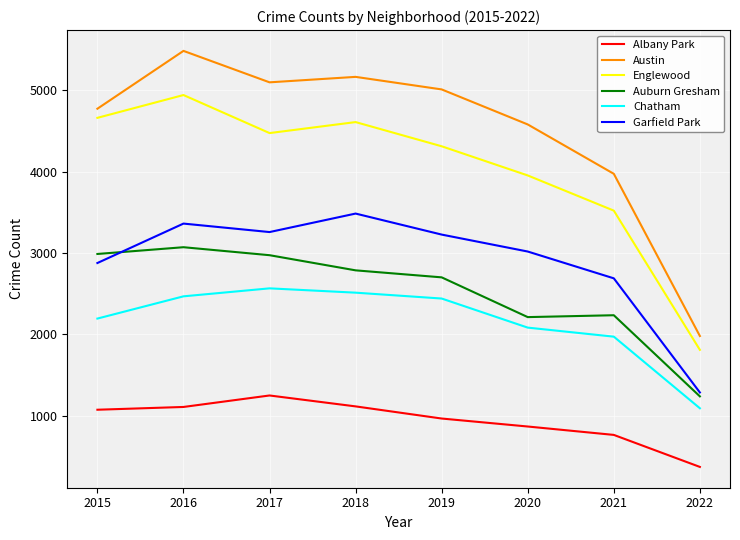

What is the approximate value of Englewood at 2021, to the nearest 100?

3500